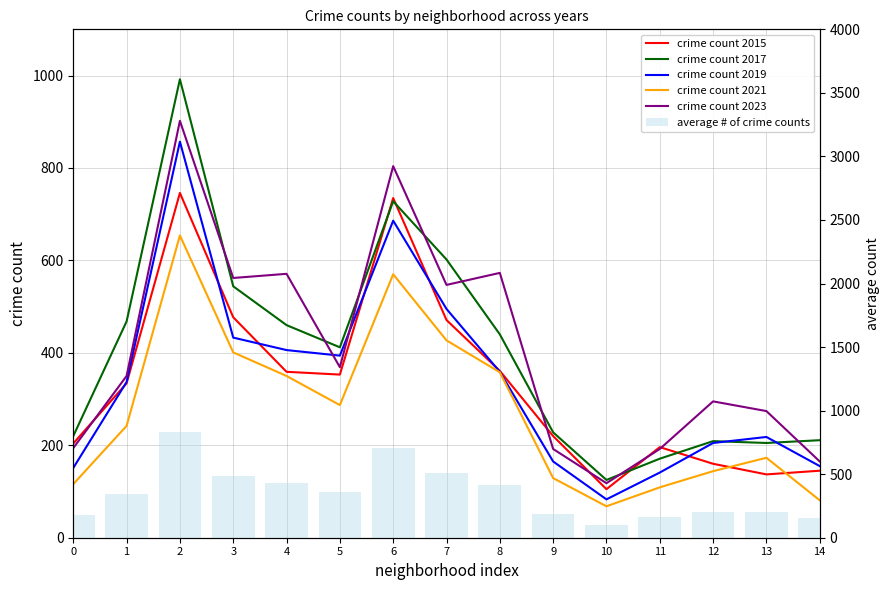

Rank the categories by crime count 2019 value from highest to lowest.

2, 6, 7, 3, 4, 5, 8, 1, 13, 12, 9, 14, 0, 11, 10